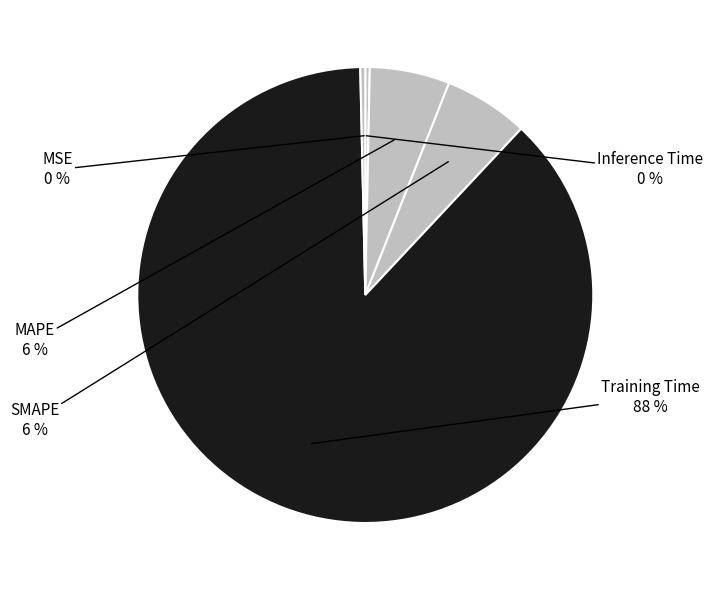

What is the majority slice?

Training Time